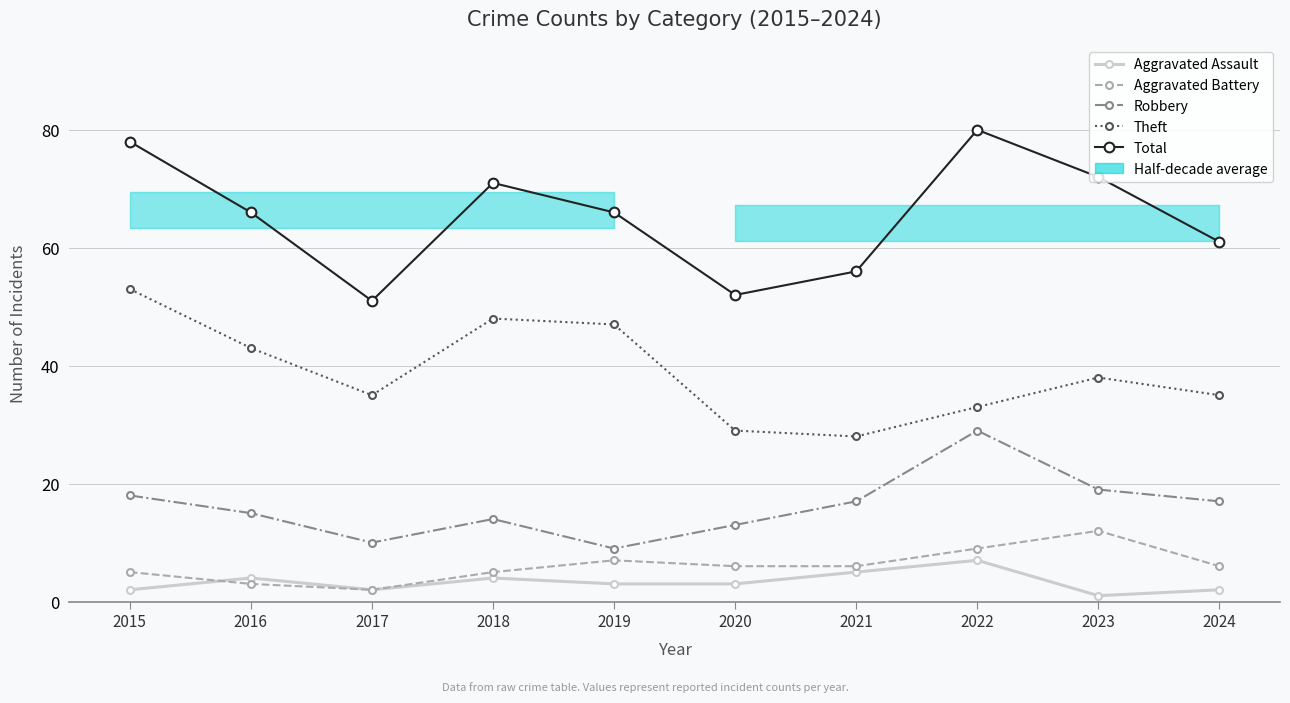

What is the difference between the maximum and minimum values in the Robbery series?

20